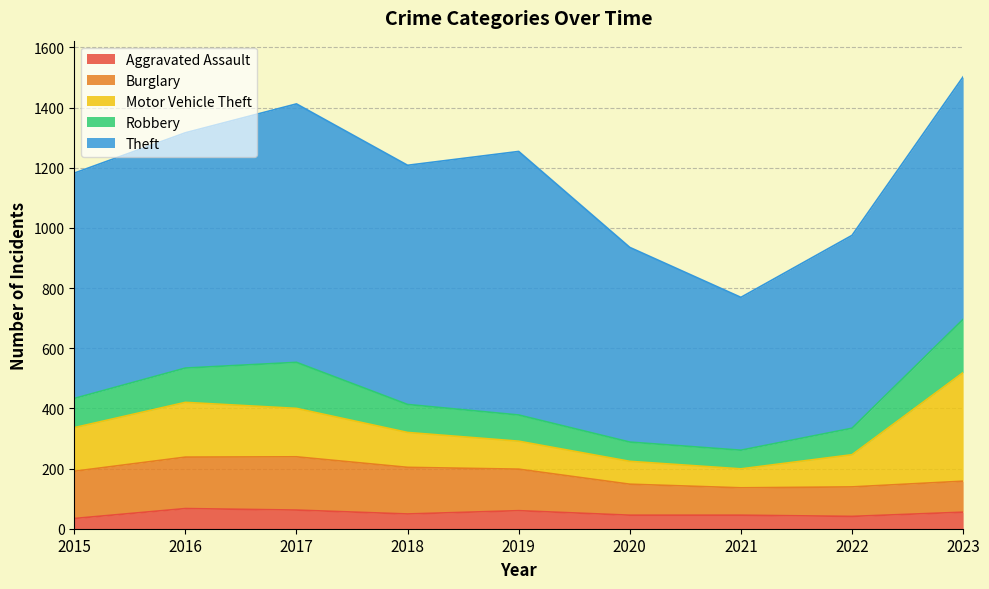

How many lines are shown in the chart?

5